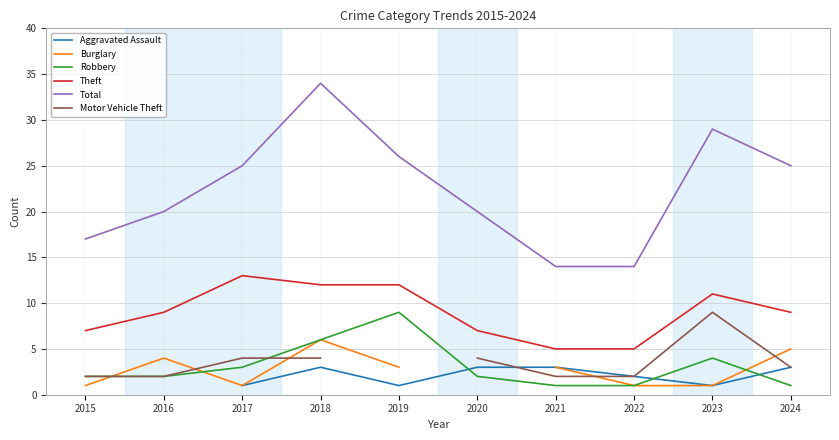

At which category does Robbery reach its first local peak?

2019